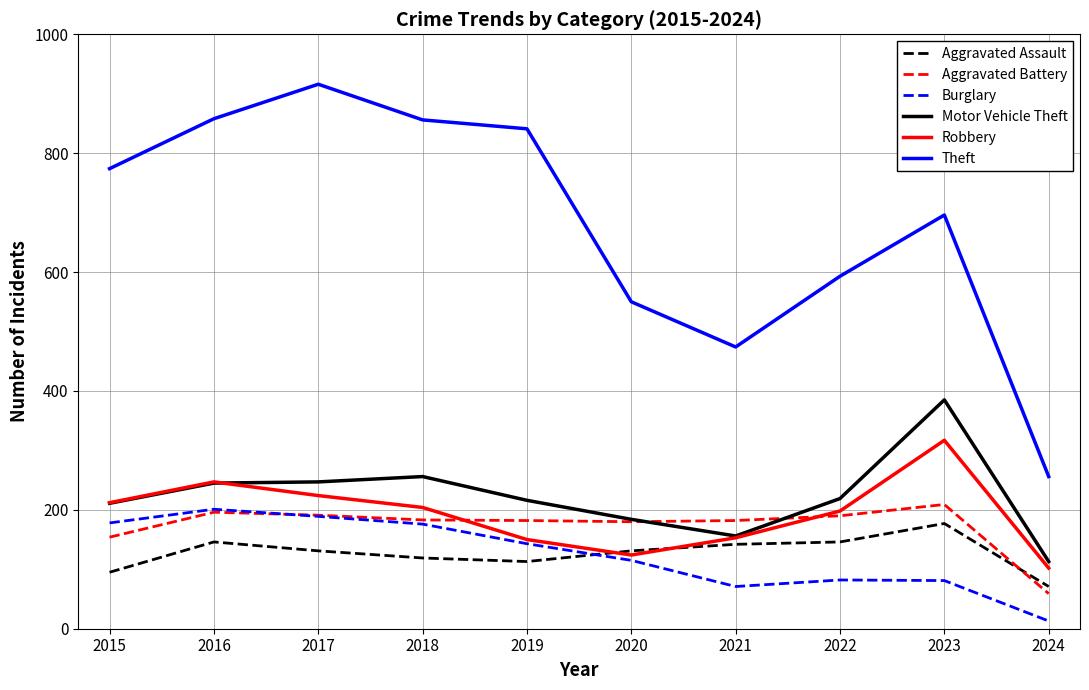

True or false: Aggravated Assault and Theft cross at least once.

False